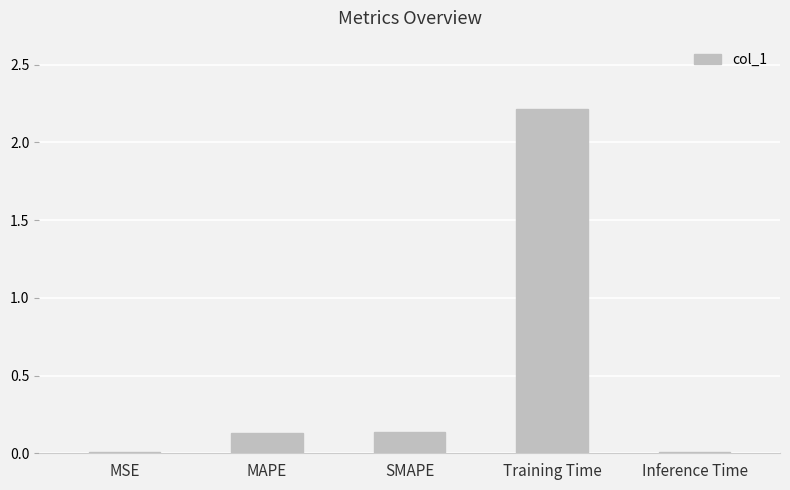

Read the value at Training Time.

2.2